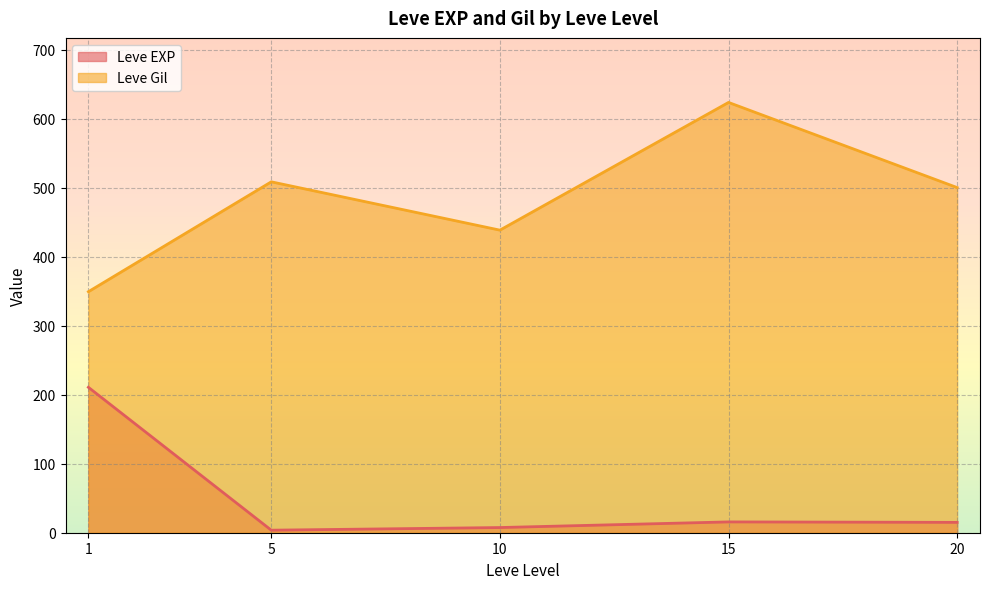

The Leve EXP series shows 9 at 10. True or false?

True